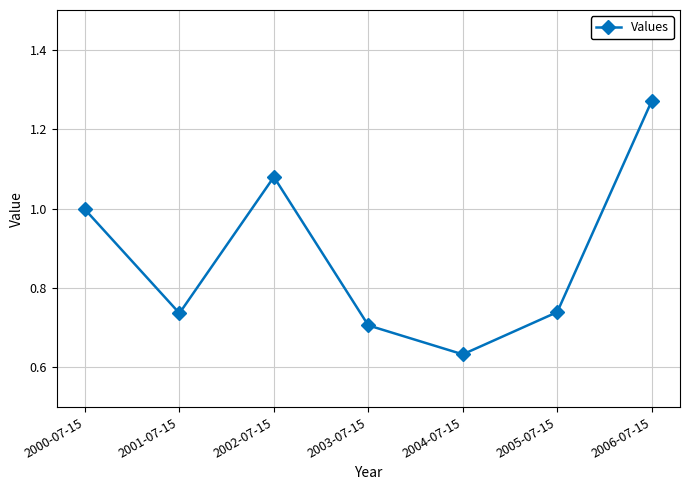

The value at 2002-07-15 is 0.6. True or false?

False